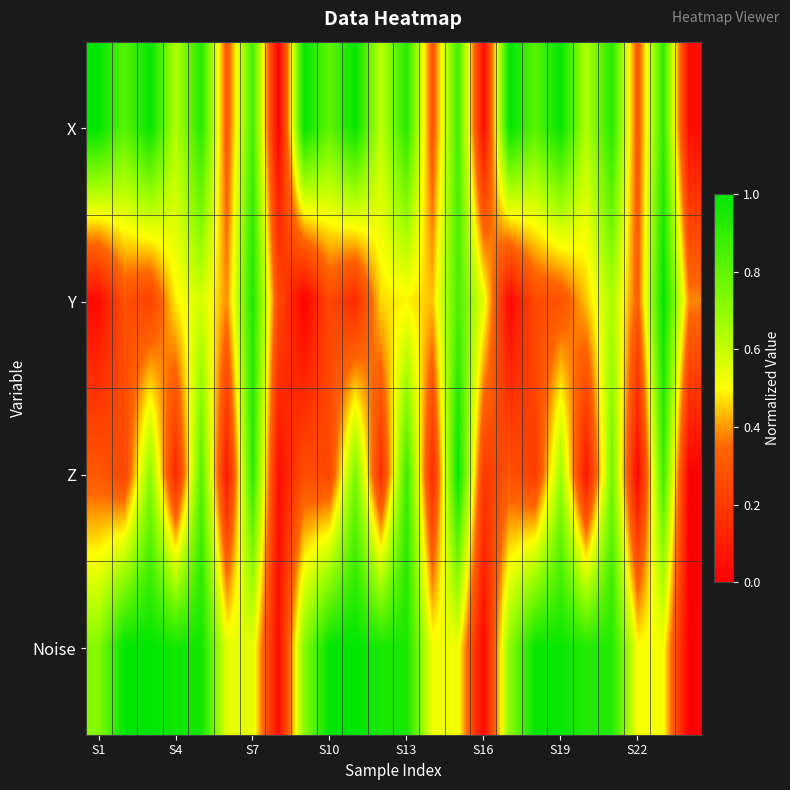

How many series are shown in this chart?

4